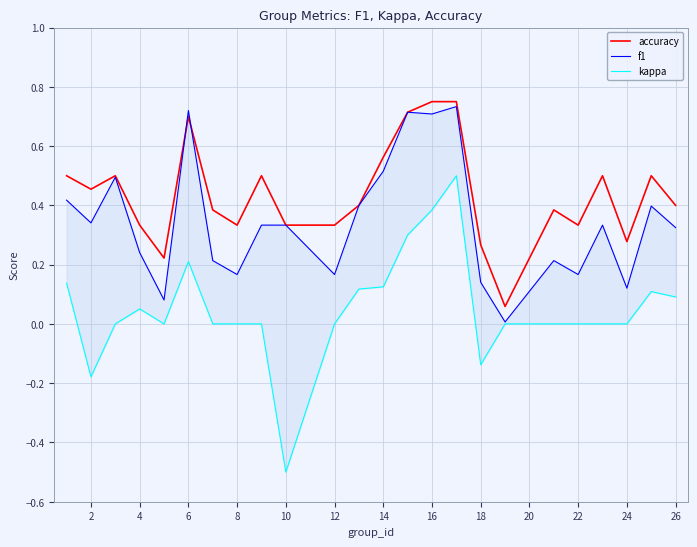

The value of accuracy at 2 is 0.7. True or false?

False